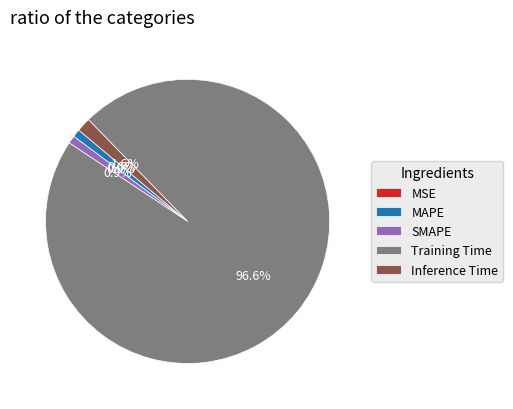

True or false: Inference Time accounts for 13% of the total.

False